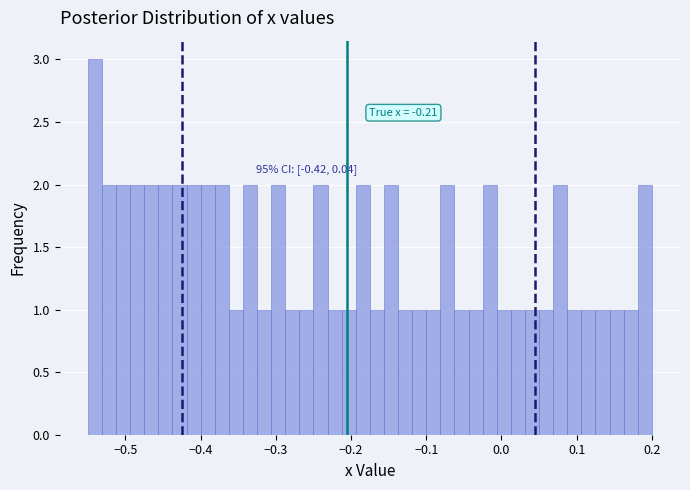

Around what value on the x-axis is the tallest bar? Give the approximate position of its centre, as read against the axis.

-0.54